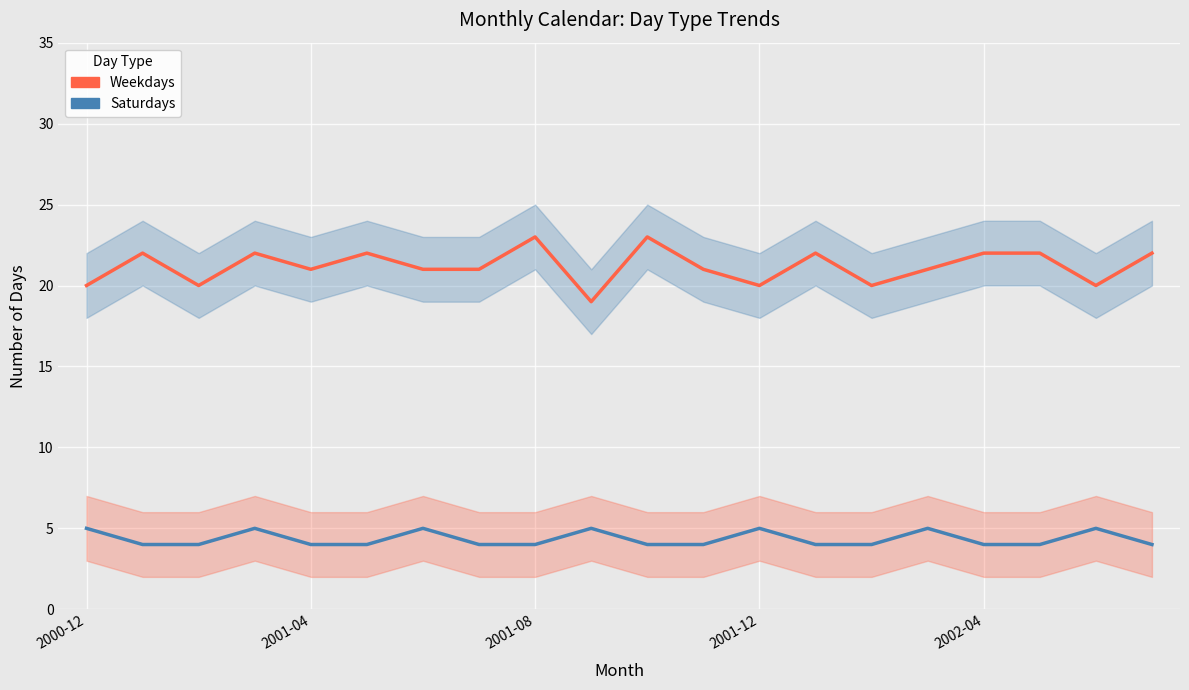

Where is Saturdays nearest to the value 4?

2001-04